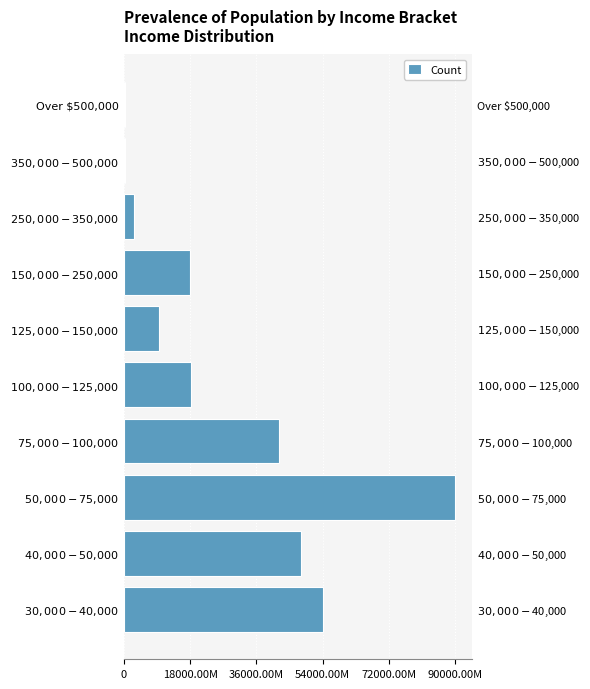

What position from the right is $250,000 - $350,000?

3